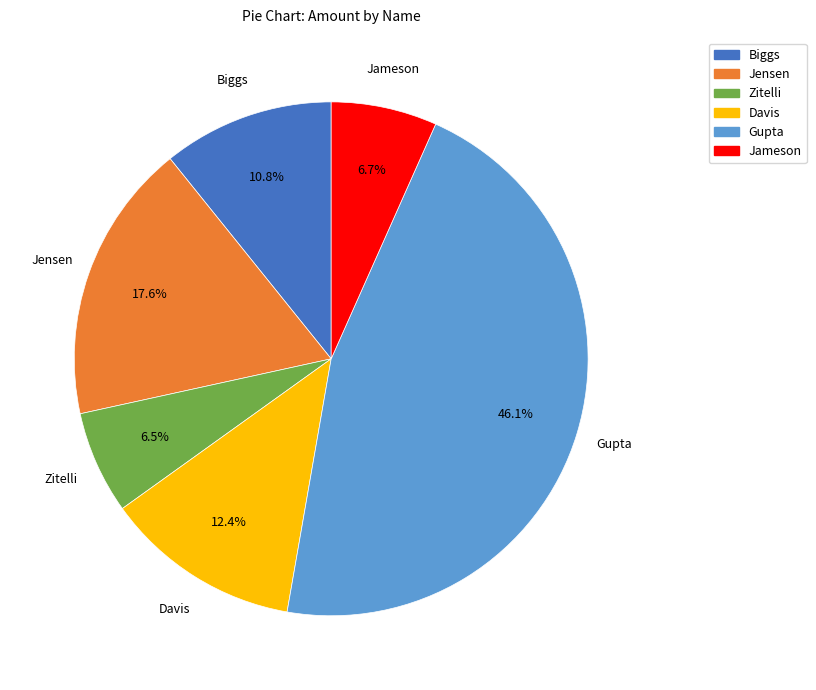

How many slices are in this pie chart?

6